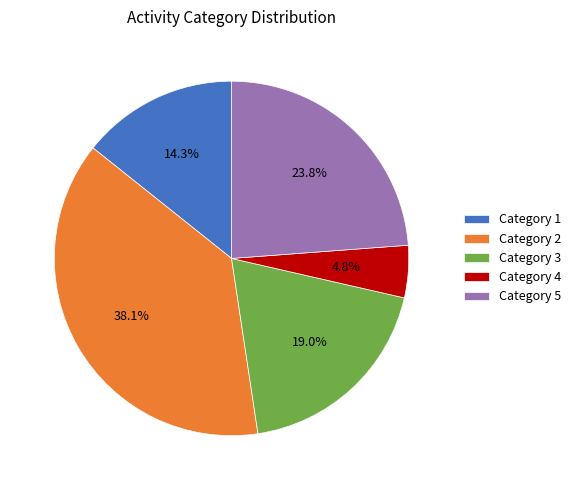

Is there any slice that represents more than half of the pie?

No